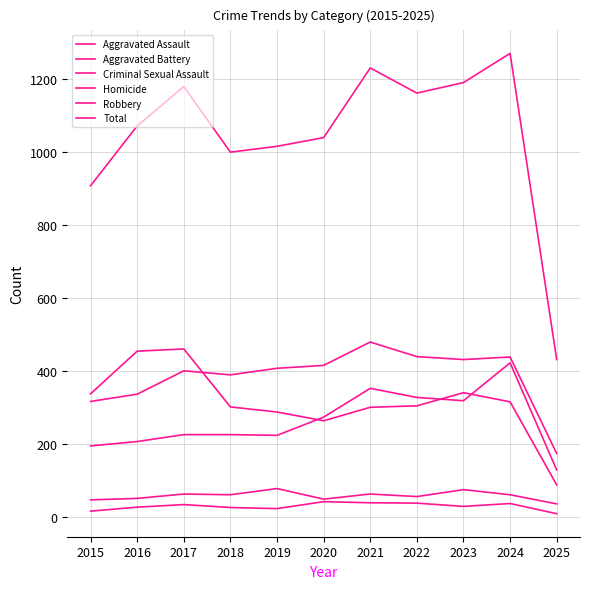

Between 2015 and 2022, which is larger?

2022